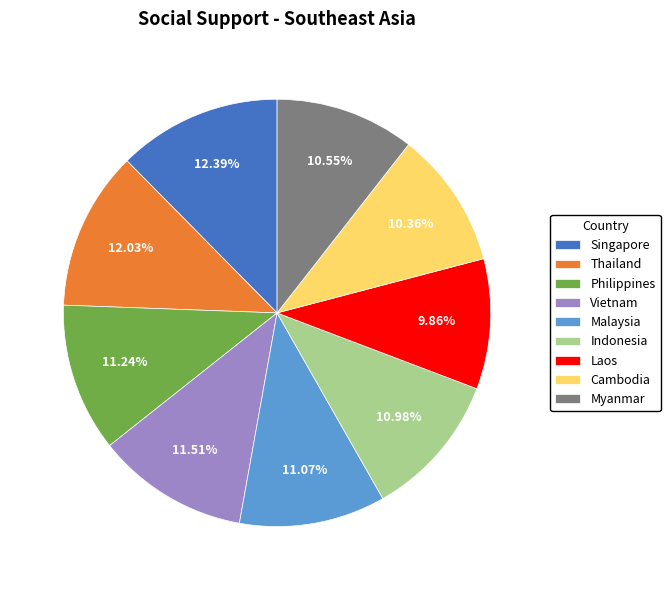

Is it true that Cambodia is 2% of the pie?

False